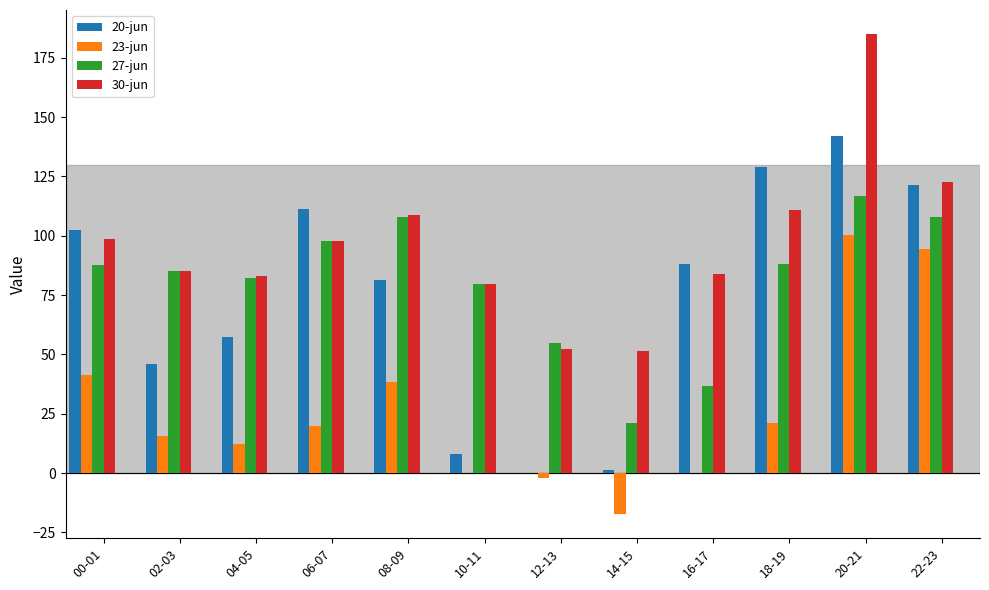

Which category has the highest value in the 27-jun series?

20-21